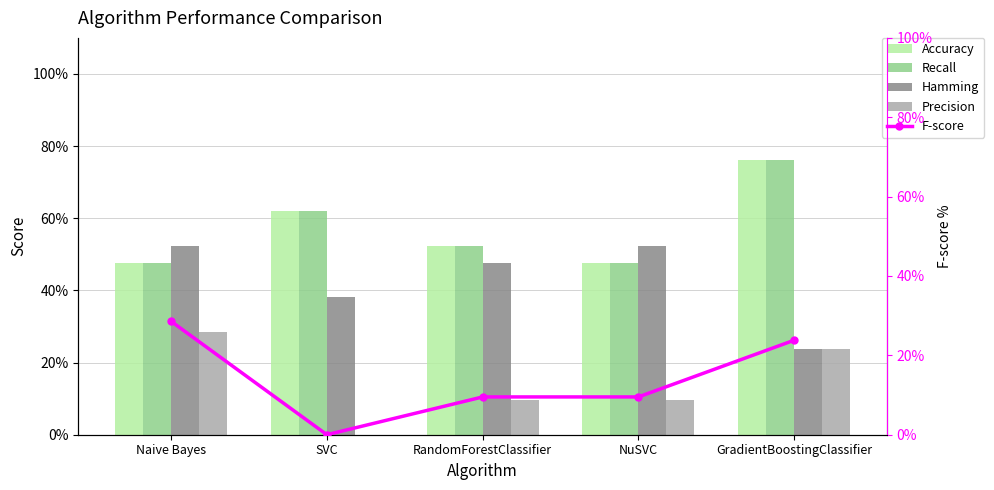

How many positive values does the Precision series have?

4